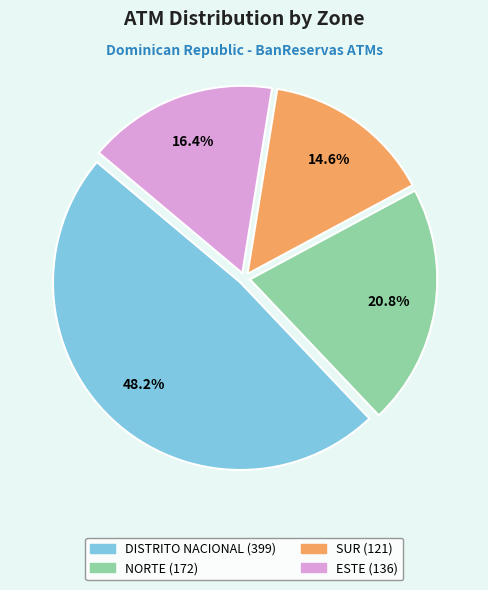

Does any single category account for the majority?

No